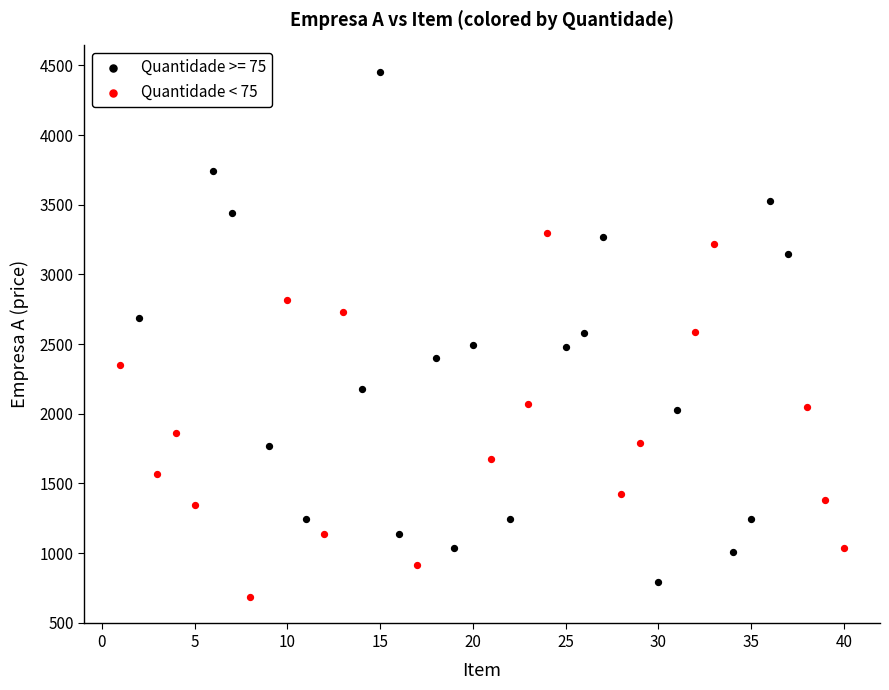

Which series has the widest spread of Y values?

Quantidade >= 75